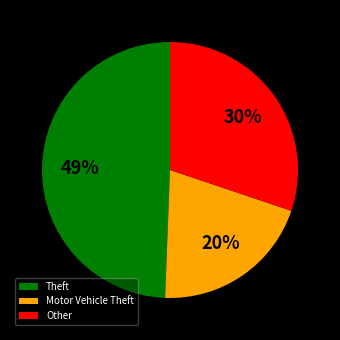

To the nearest percent, what portion does Other represent?

30%